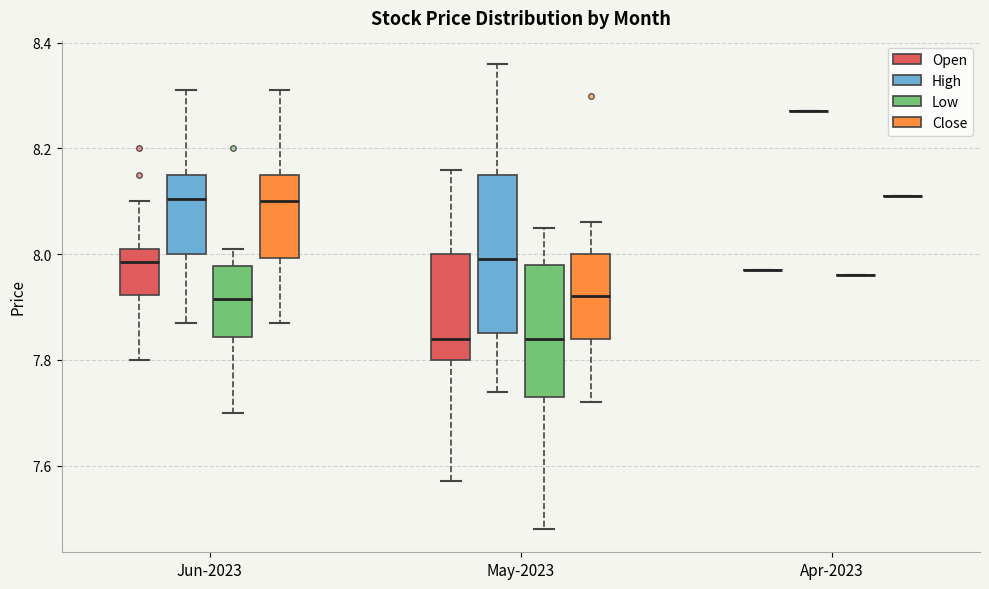

Where does the median line of the box for May-2023 (Close) sit on the y-axis? The values are not printed on the chart, so give them approximately, as read against the axis.

7.92